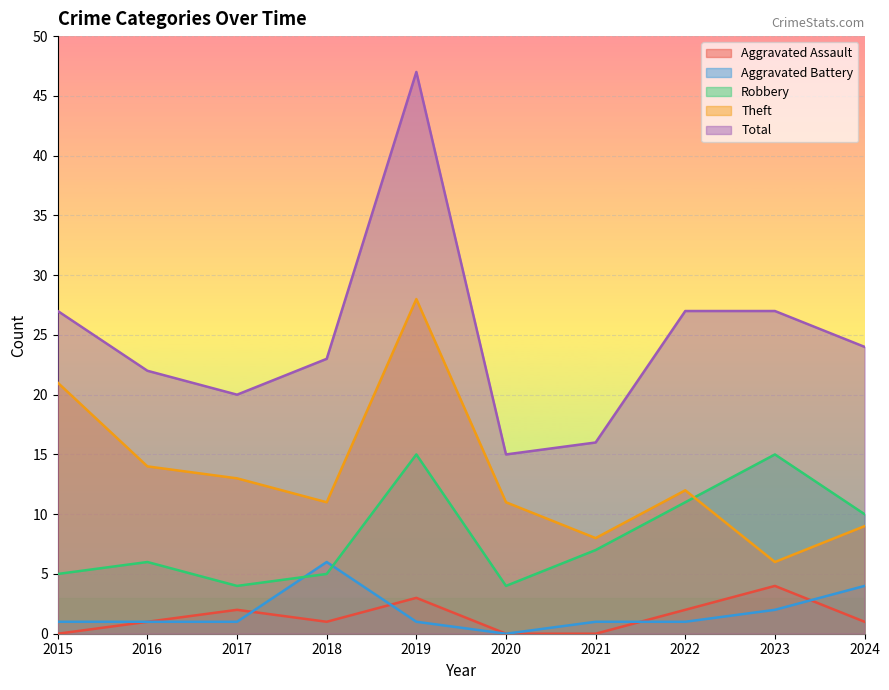

Rank the categories by Theft value from lowest to highest.

2023, 2021, 2024, 2018, 2020, 2022, 2017, 2016, 2015, 2019